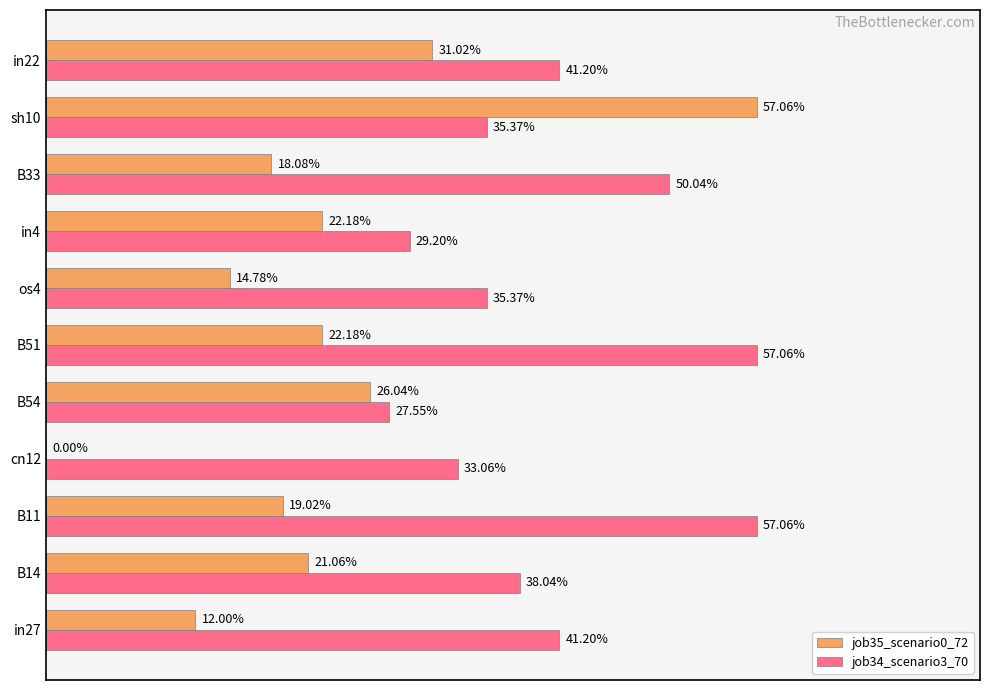

What are all the series names shown in the legend?

job35_scenario0_72, job34_scenario3_70